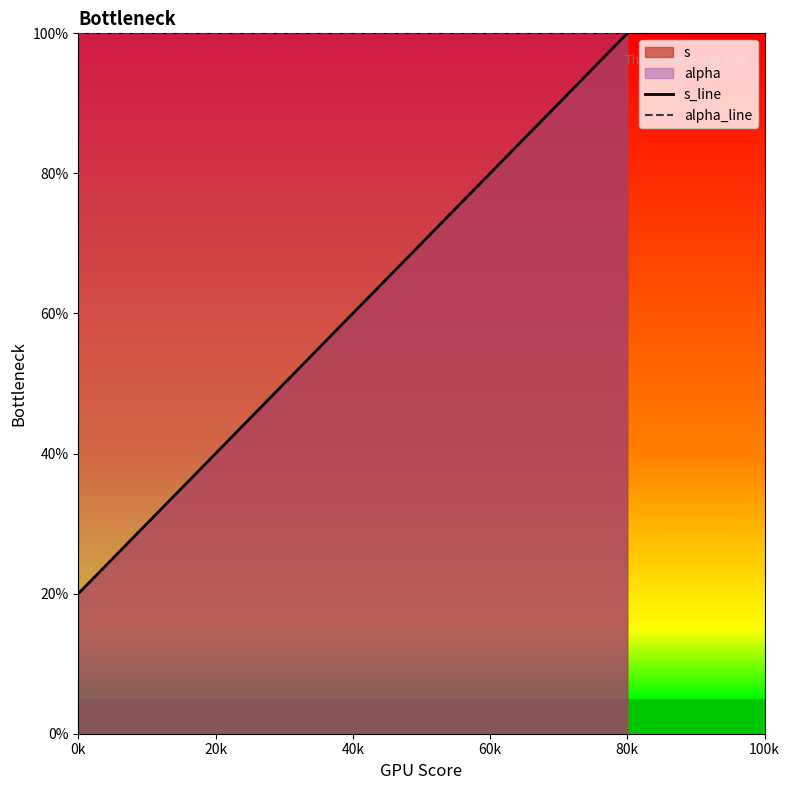

True or false: alpha_line has a value of 1.0 at 80k.

True